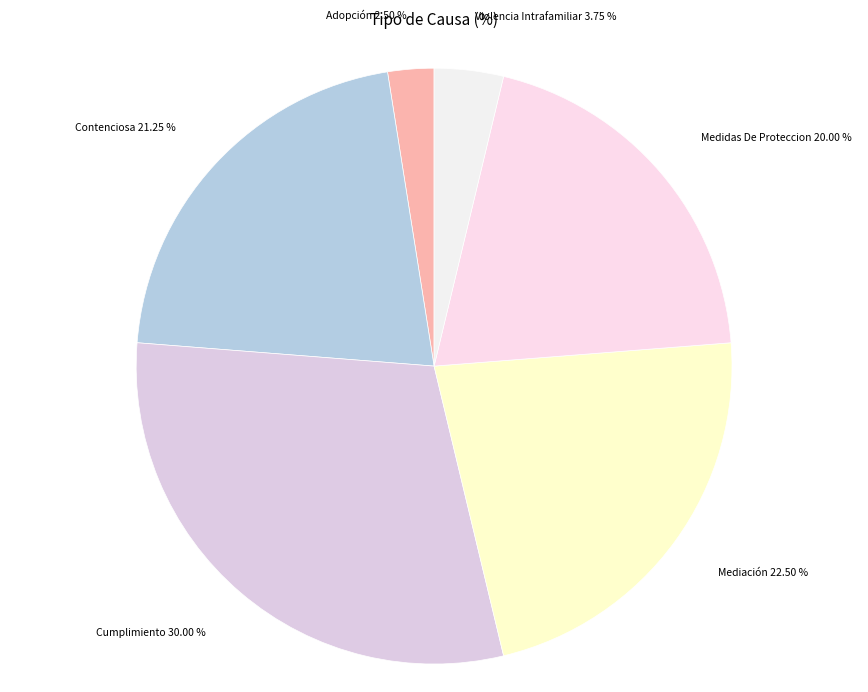

To the nearest percent, what is the difference between the Contenciosa and Adopción slice percentages?

19%